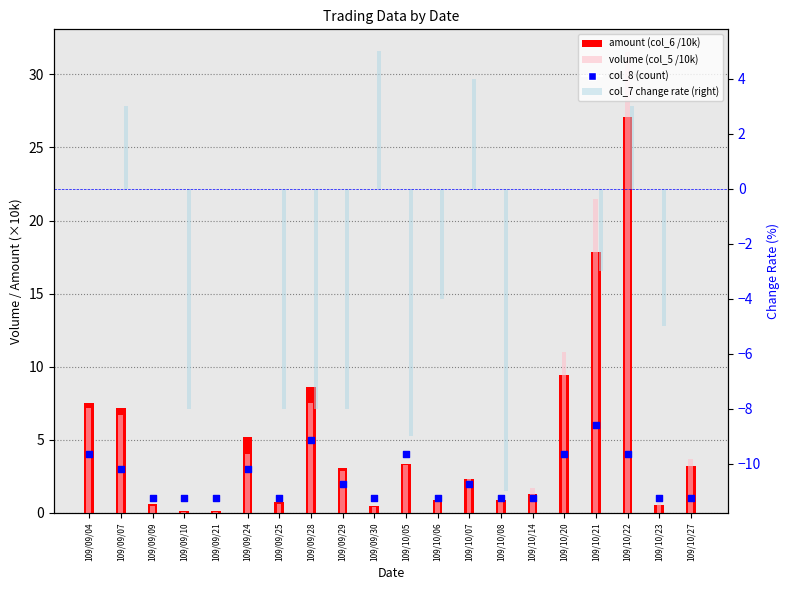

Which series has the largest total across all categories?

volume (col_5 /10k)